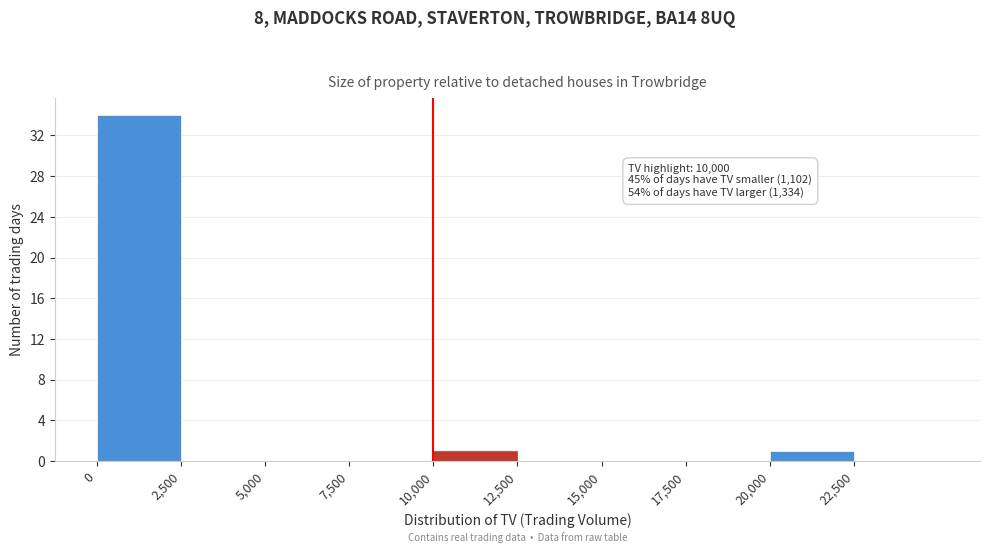

Which range on the x-axis has the tallest bar?

0 to 2500